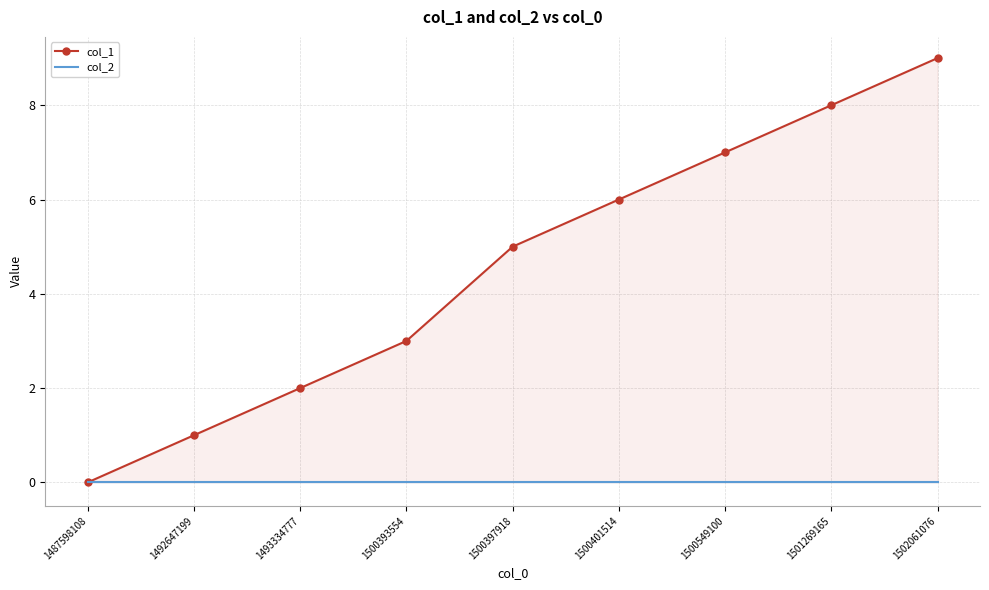

Is the value of col_2 at 1500397918 greater than the value of col_1 at 1493334777?

No